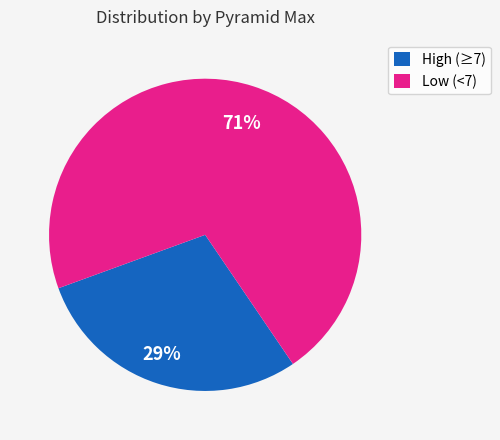

Is there a majority slice in this chart?

Yes